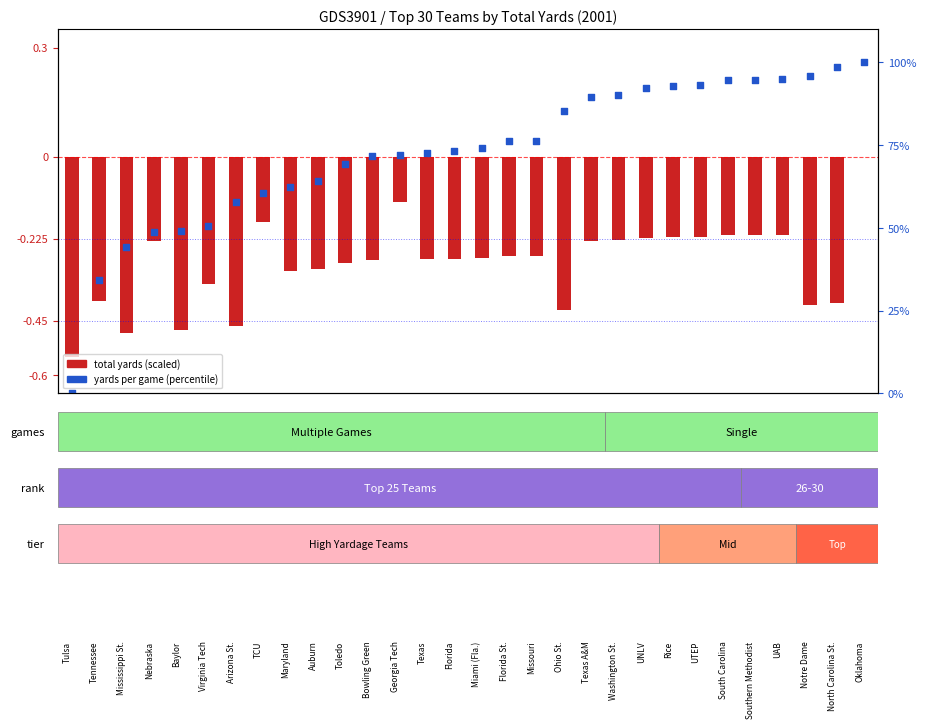

At how many categories does at least one series exceed 23?

29